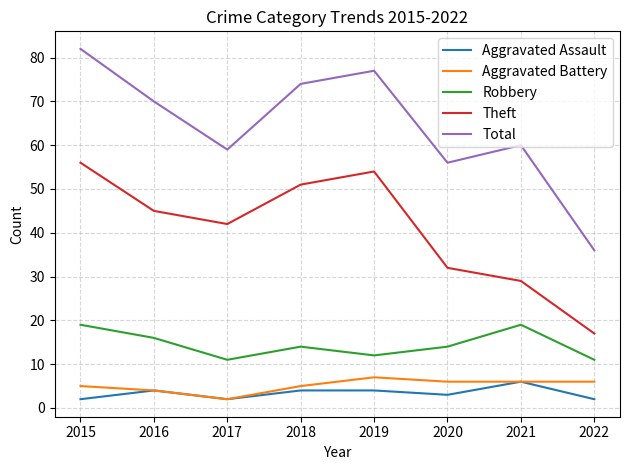

At which category is the sum across all series the highest?

2015